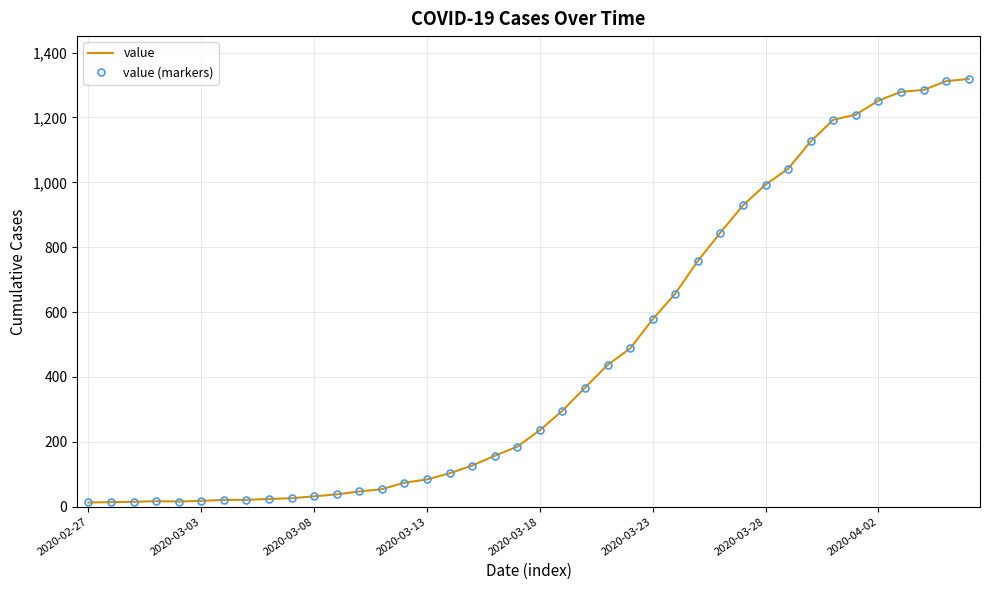

How many distinct data groups are displayed?

2